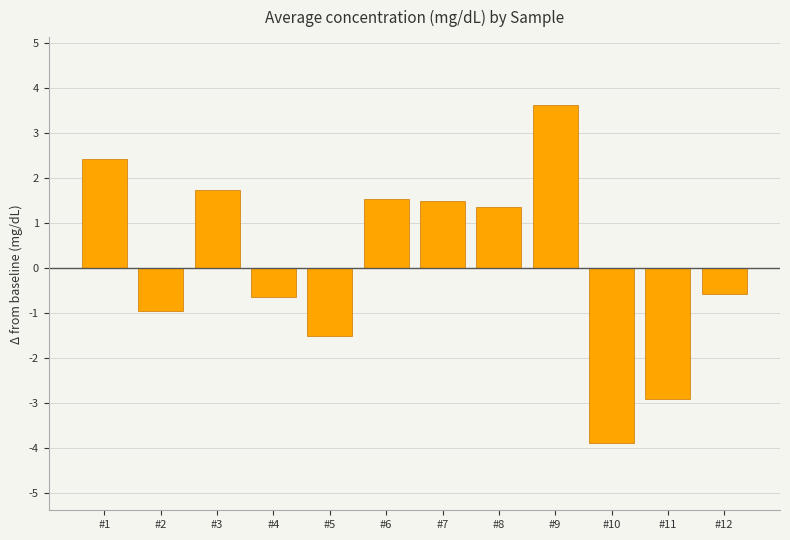

Read the value at #2.

-1.0